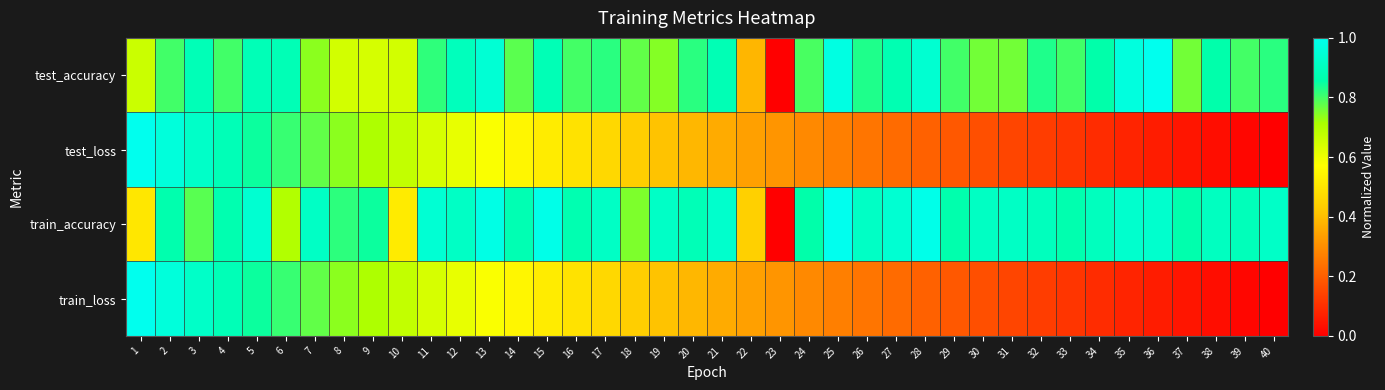

Which series has the largest range (max minus min)?

test_accuracy